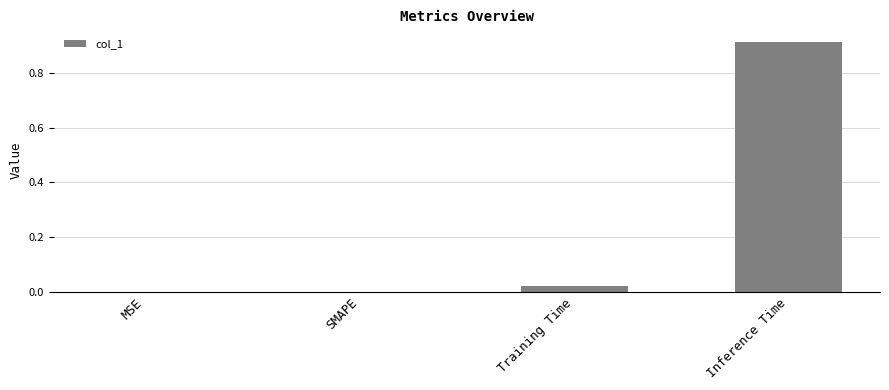

Which has a higher value, SMAPE or Training Time?

Training Time